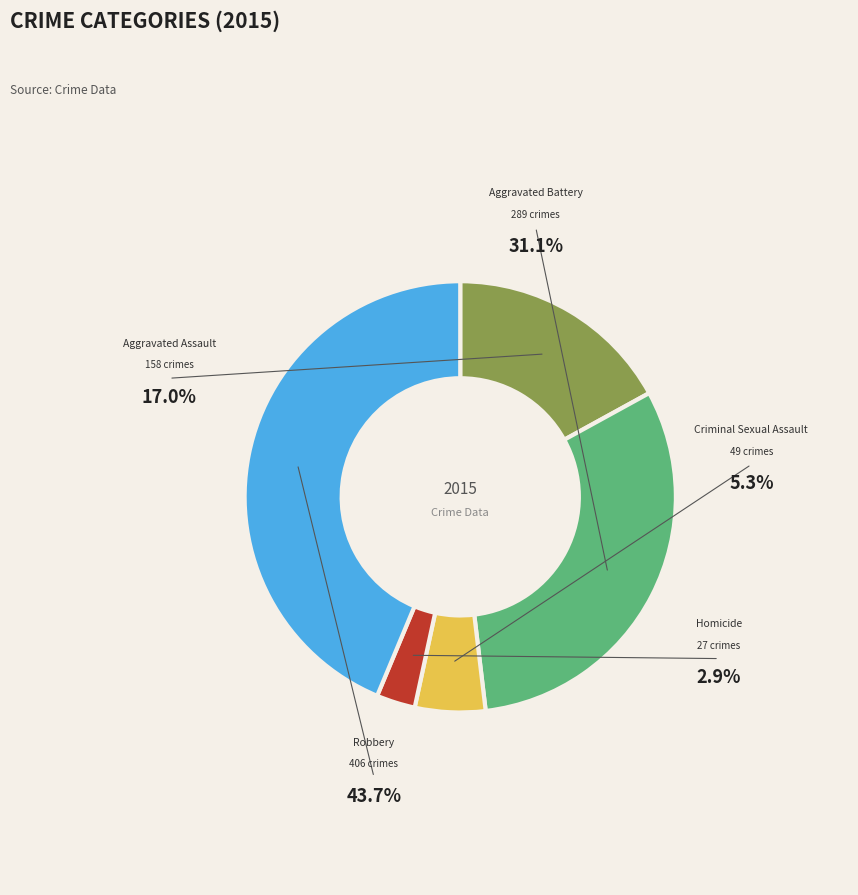

How many segments does this pie chart have?

5